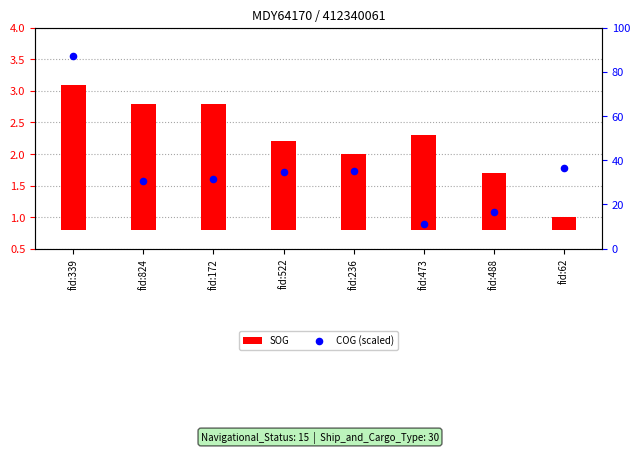

Which series has the largest Y range (max minus min)?

COG (scaled)